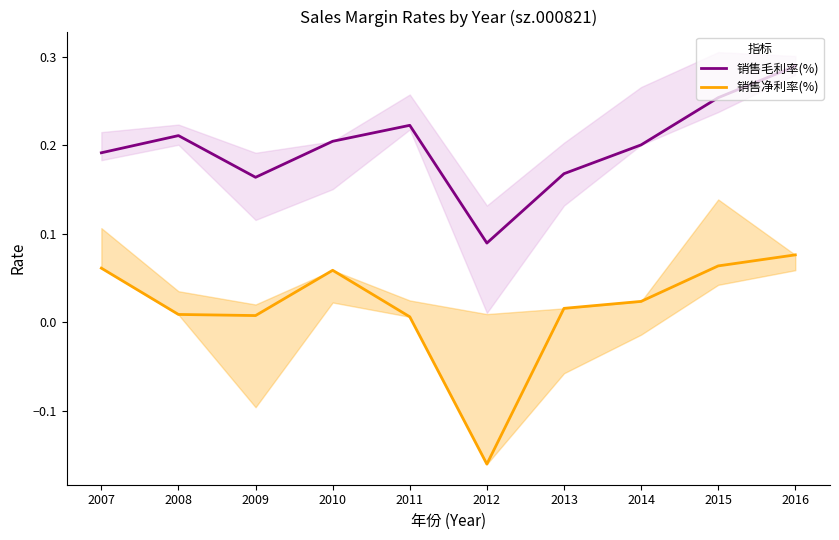

What is the value of the 销售净利率(%) point at the 1st from the left?

0.1